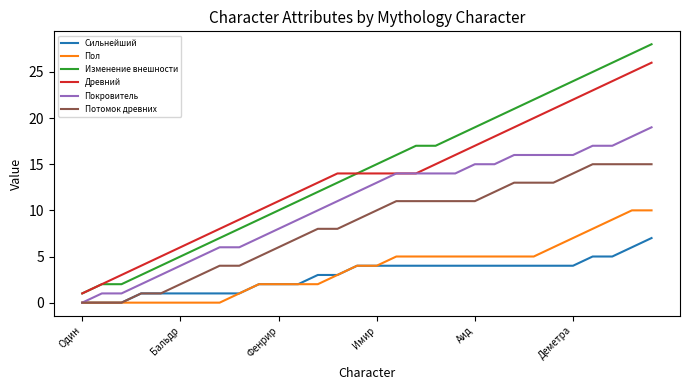

What is the greatest value displayed?

28